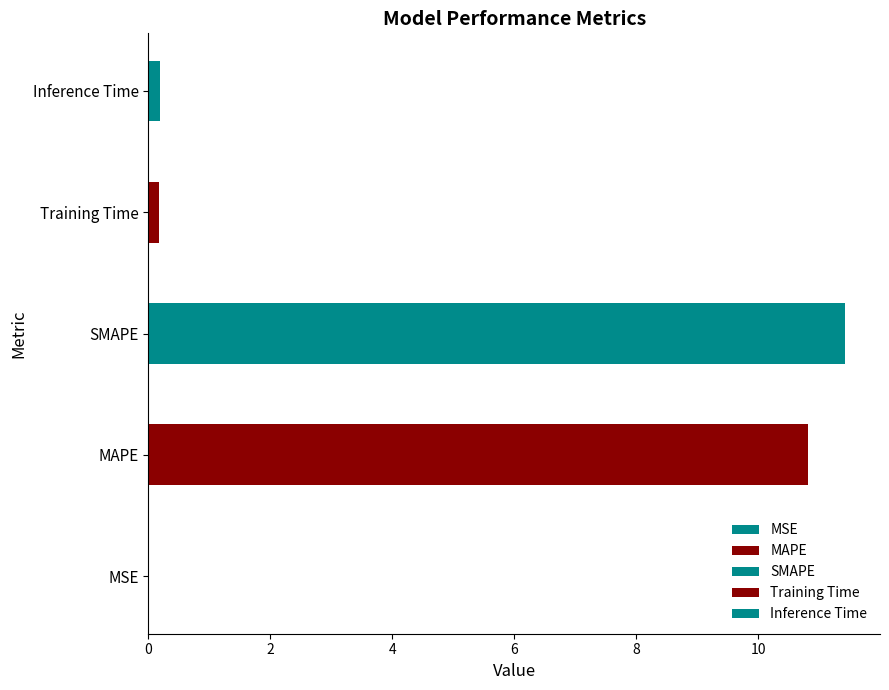

The value at MAPE is 15.5. True or false?

False